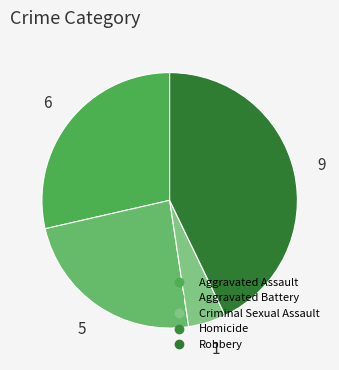

Approximately how many times larger is the value at Robbery compared to Aggravated Battery?

1.8